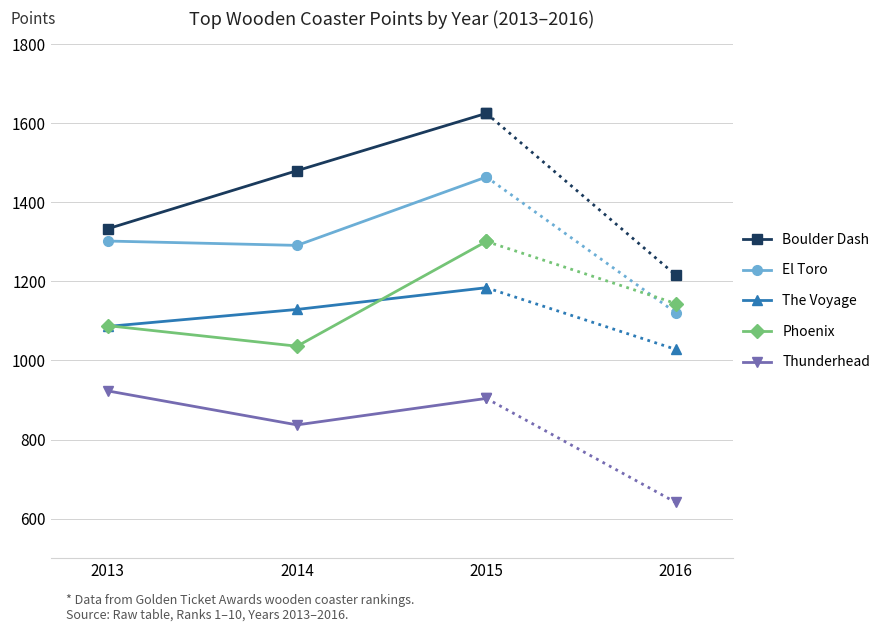

The value of Boulder Dash at 2015 is 2818. True or false?

False